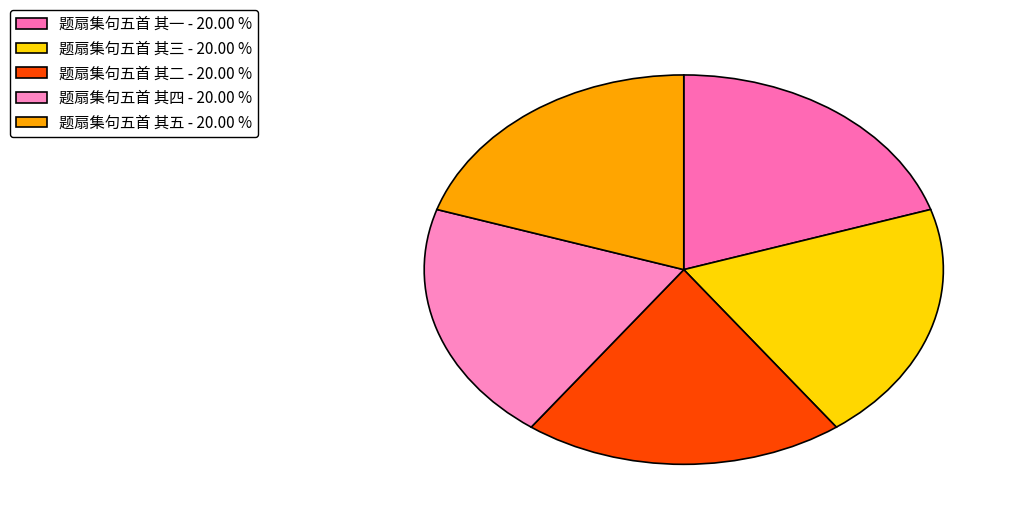

How many slices are in this pie chart?

5